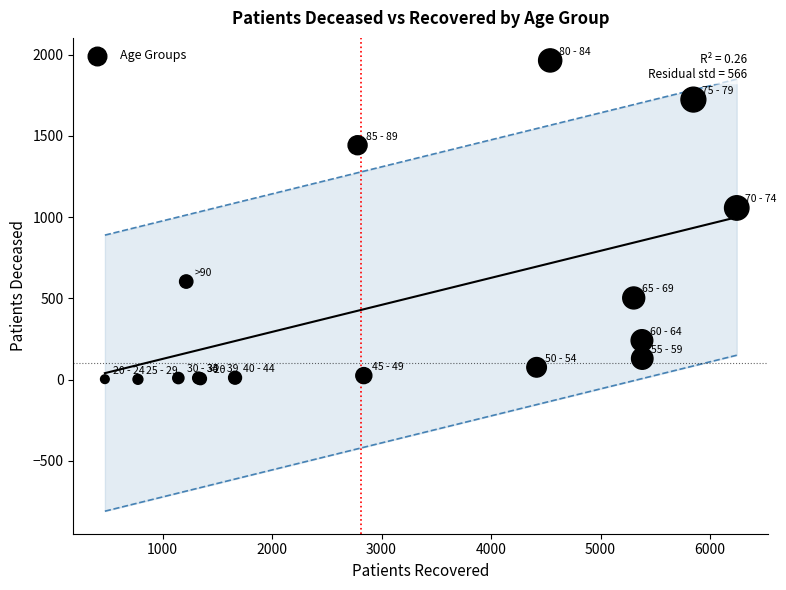

What Y value in the scatter plot is closest to 983?

1057